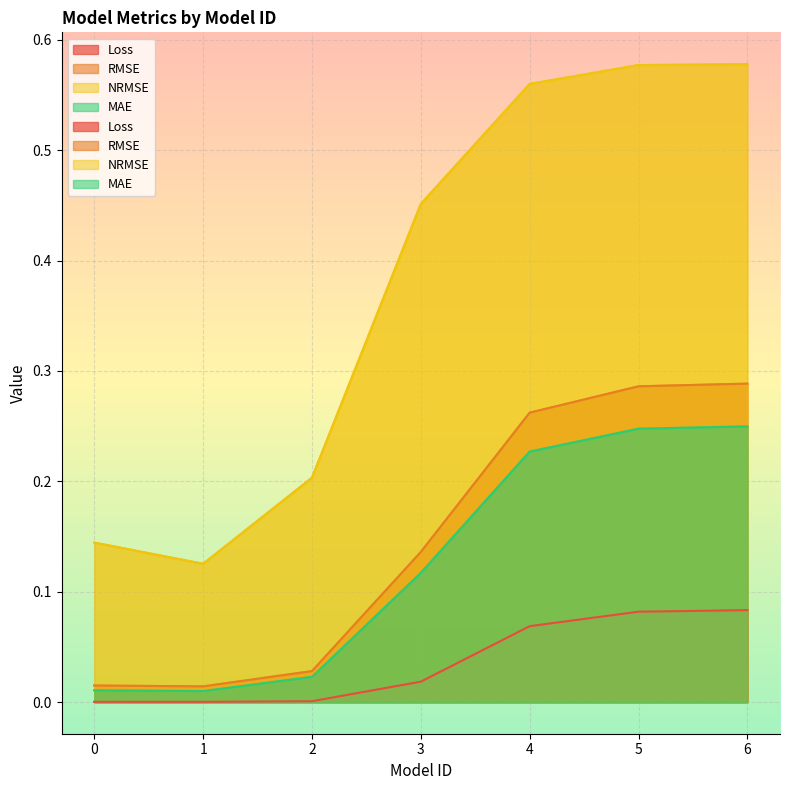

Reading left to right, list all the values displayed in this chart.

Loss: 0.0	0.0	0.0	0.0	0.1	0.1	0.1
RMSE: 0.0	0.0	0.0	0.1	0.3	0.3	0.3
NRMSE: 0.1	0.1	0.2	0.5	0.6	0.6	0.6
MAE: 0.0	0.0	0.0	0.1	0.2	0.2	0.2